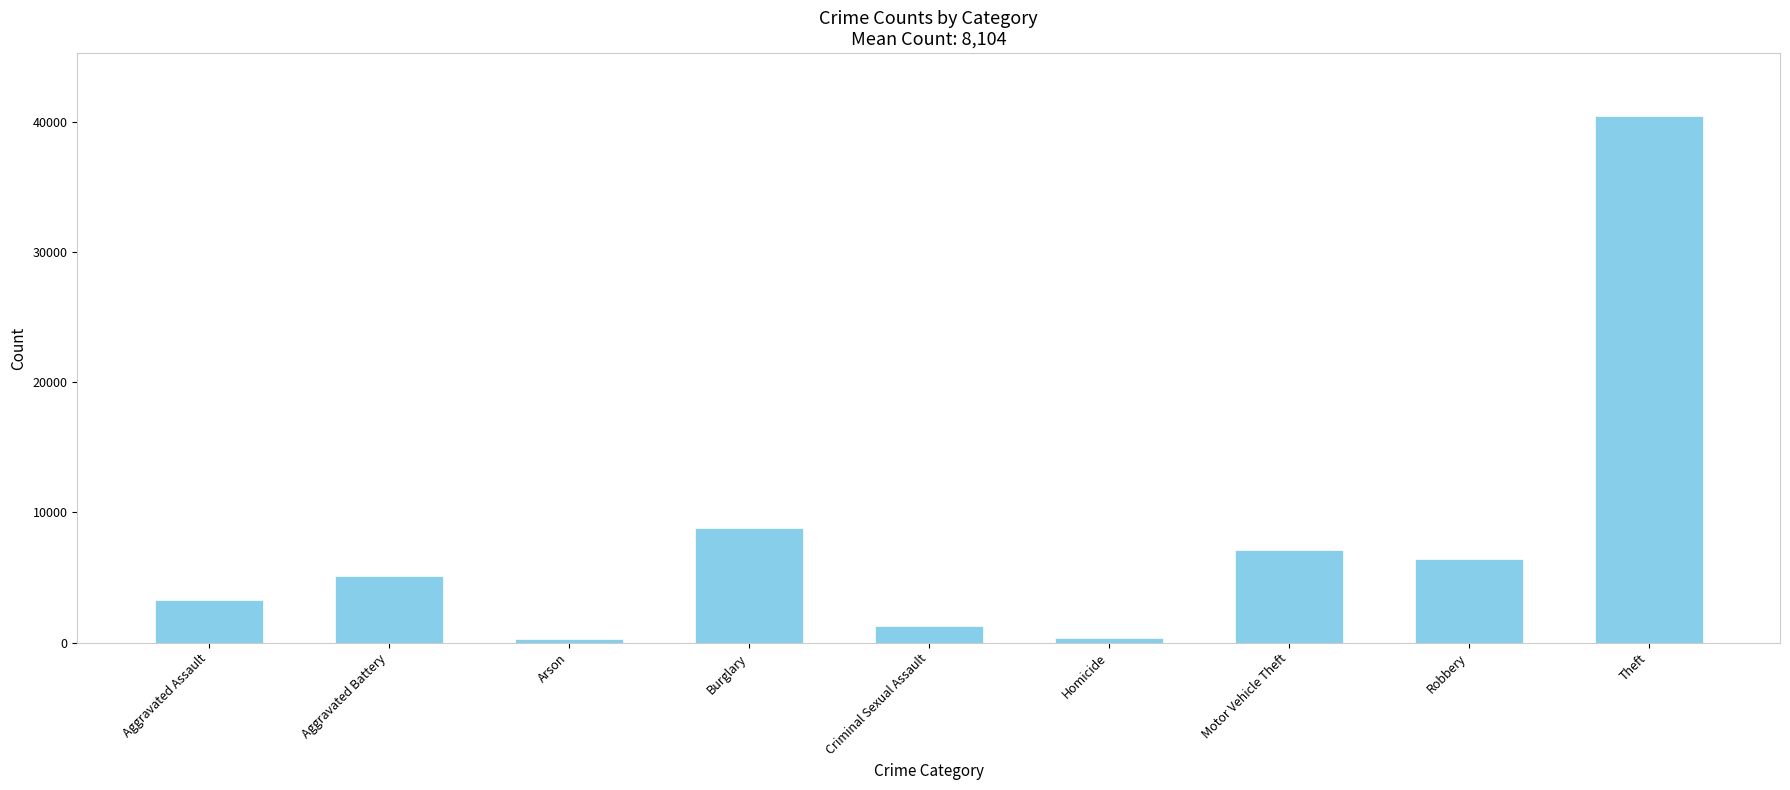

Is it true that the value at Burglary is 8766?

True